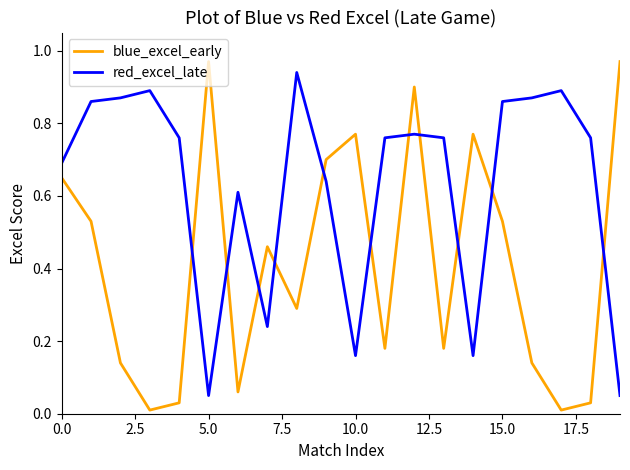

After their last crossing, which series has the higher values: red_excel_late or blue_excel_early?

blue_excel_early